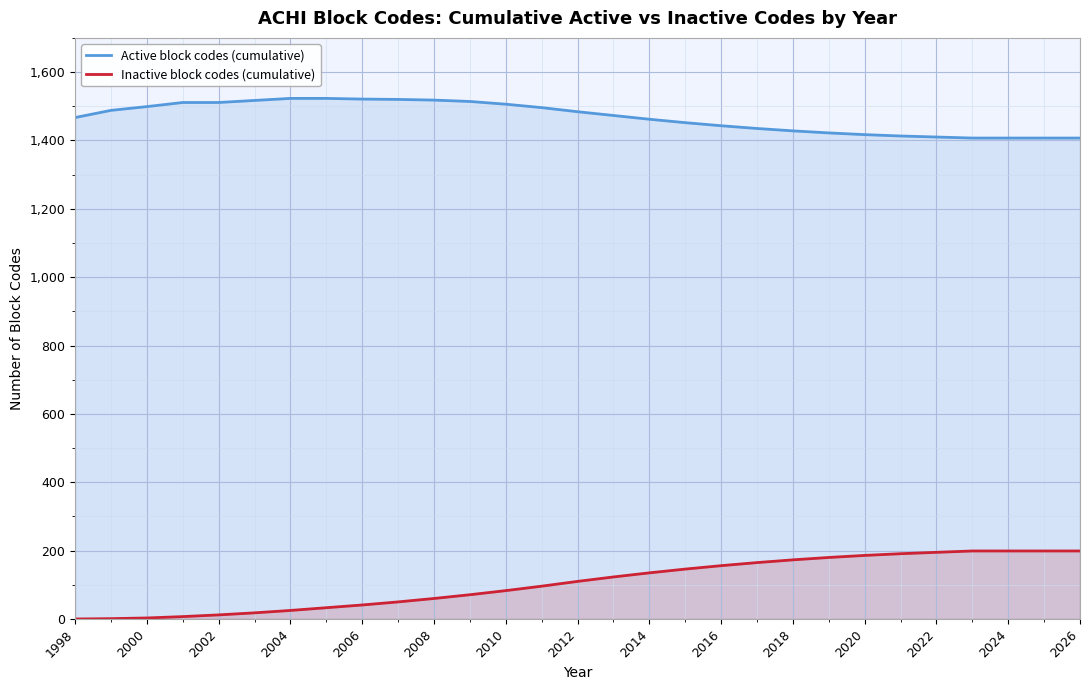

The Active block codes (cumulative) series shows 2528 at 2008. True or false?

False